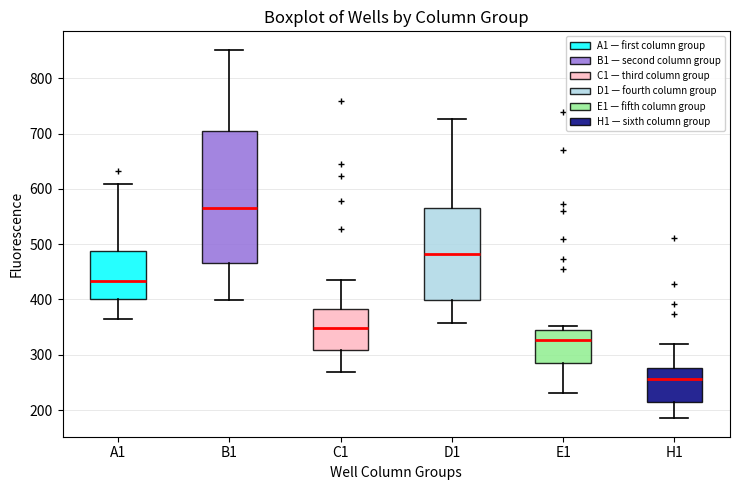

Which box's median line is the lowest?

H1